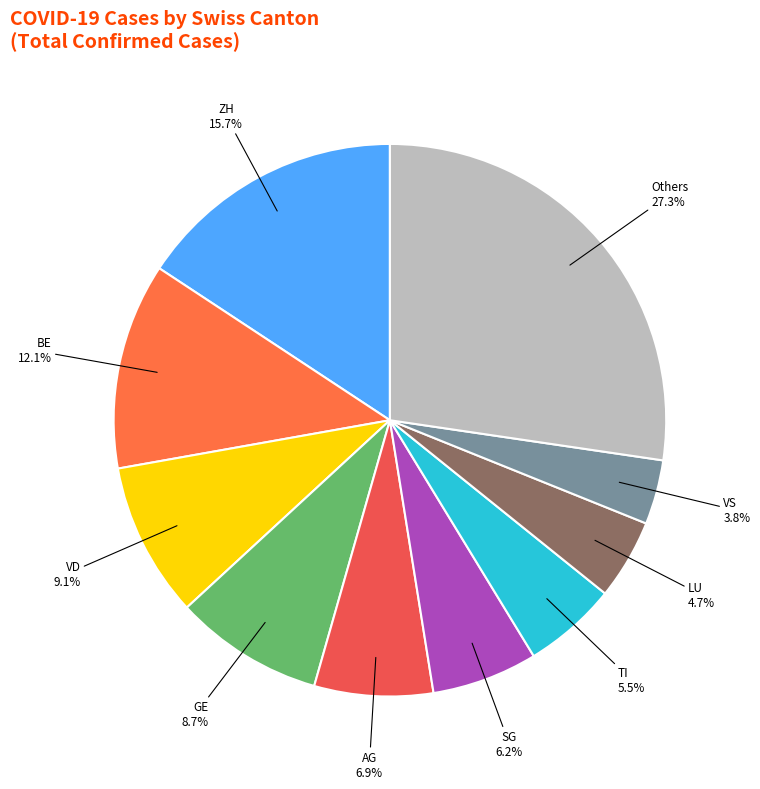

How many slices are in this pie chart?

10